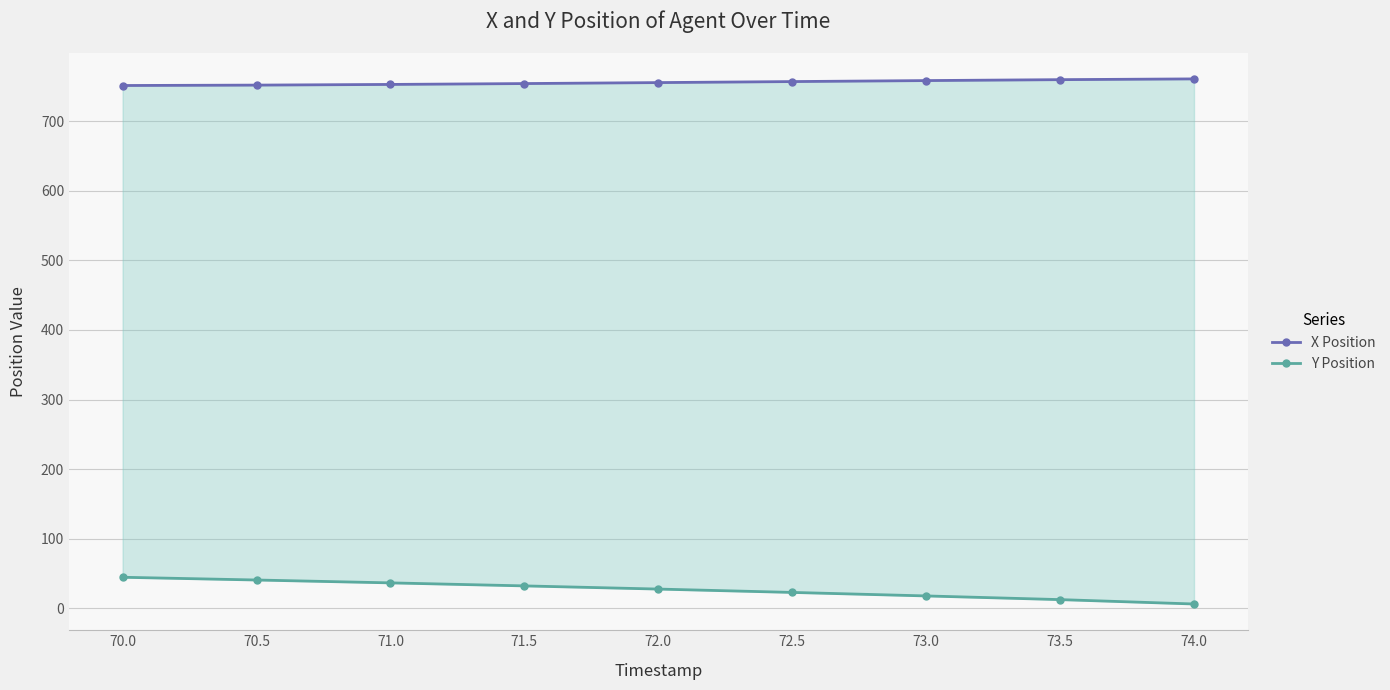

True or false: Y Position has more than 0 interior local peaks.

False